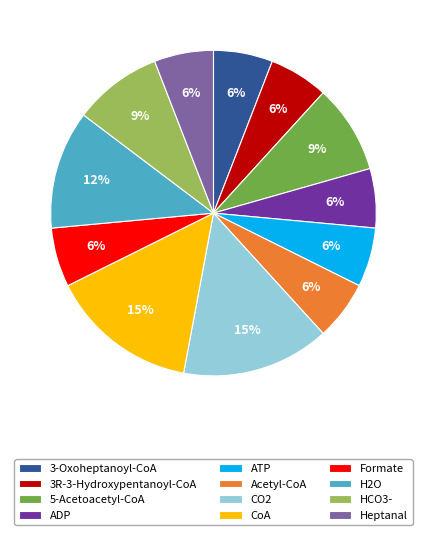

Is the sum of CoA and 3-Oxoheptanoyl-CoA greater than half?

No